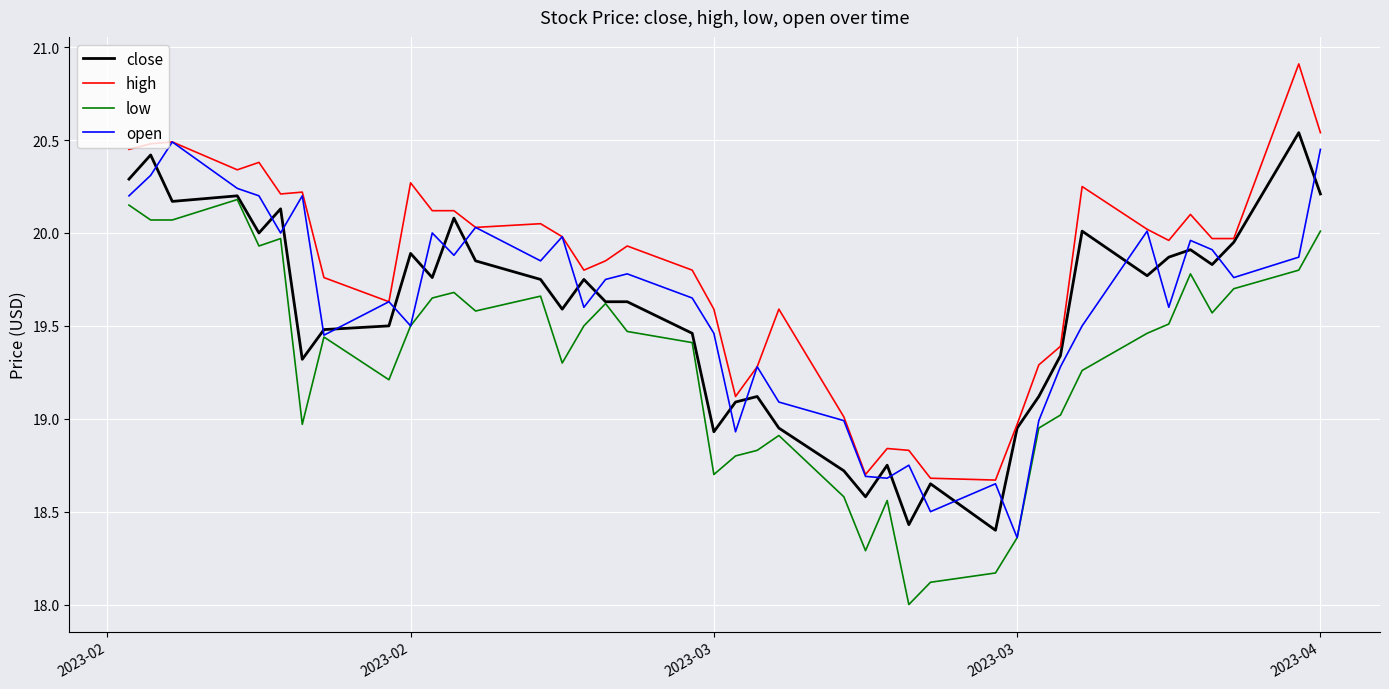

What is the minimum value for low?

18.0